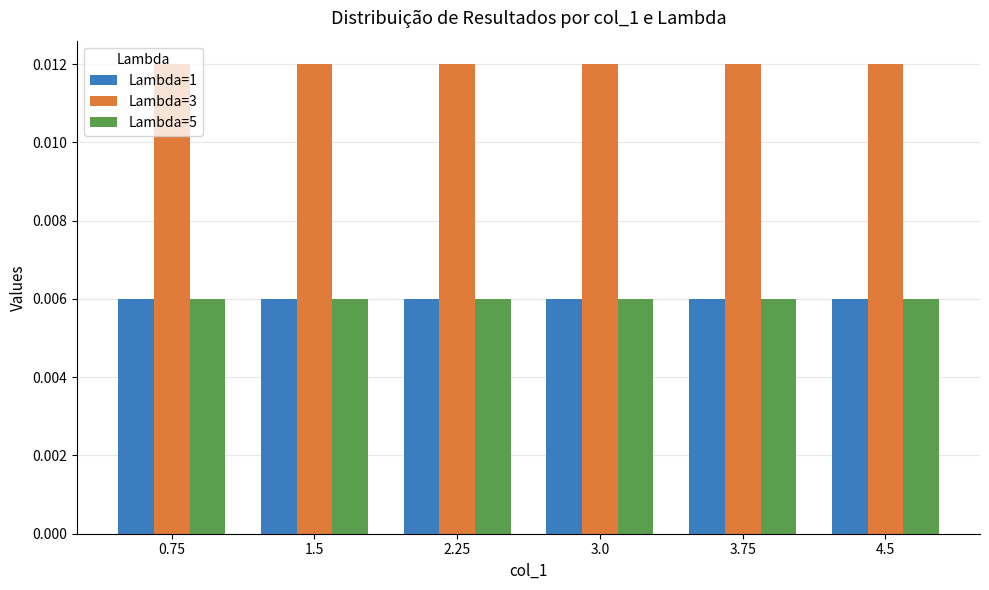

Which series has the largest total across all categories?

Lambda=3